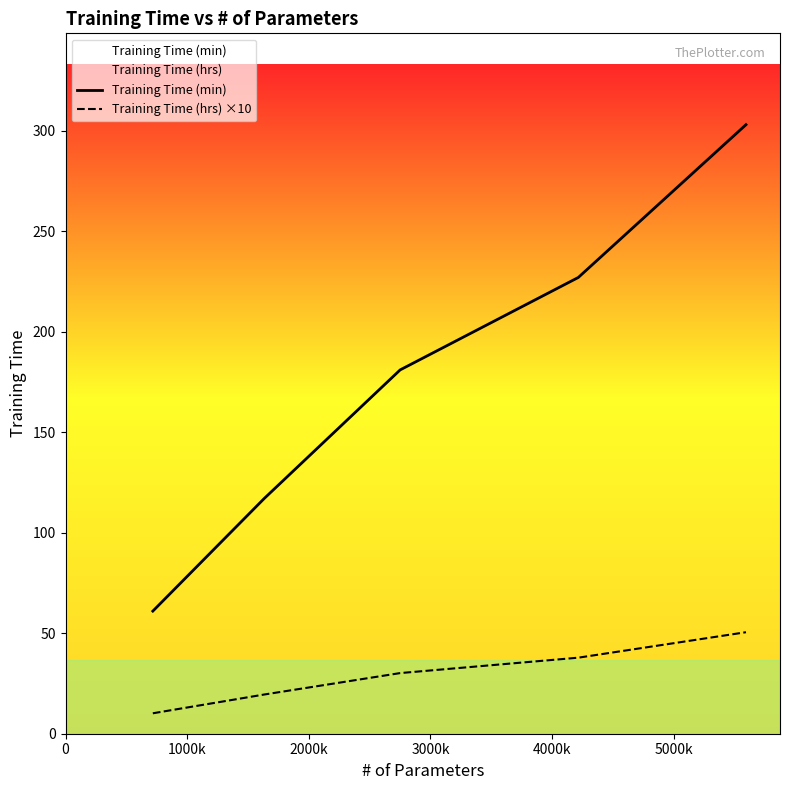

What is the difference between the second highest and second lowest values in the Training Time (min) series?

110.0